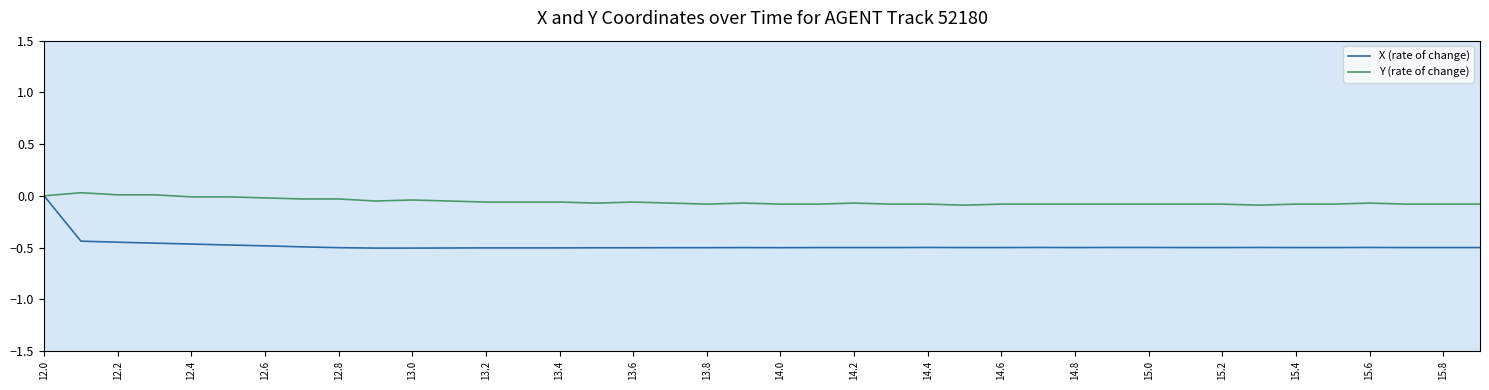

Which series has the largest total across all categories?

Y (rate of change)